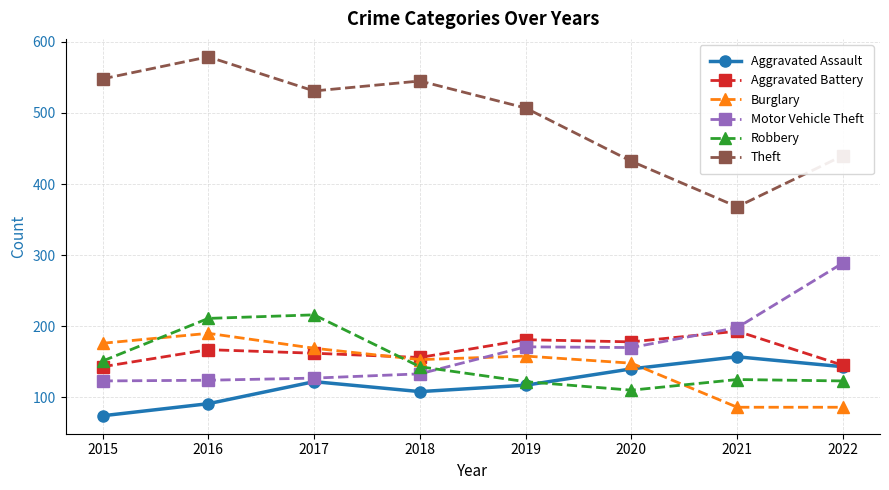

Between 2019 and 2020, which series saw the biggest shift?

Theft